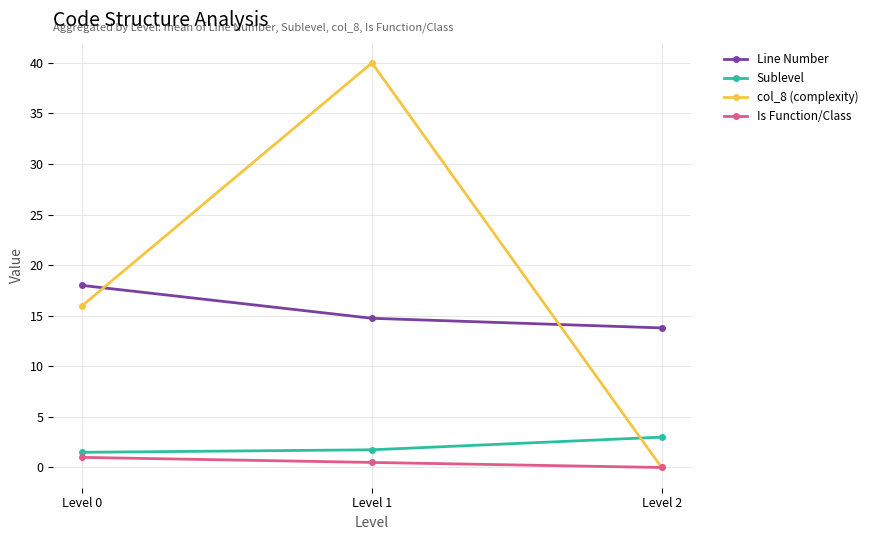

Count the col_8 (complexity) values in the range 0 to 40.

3